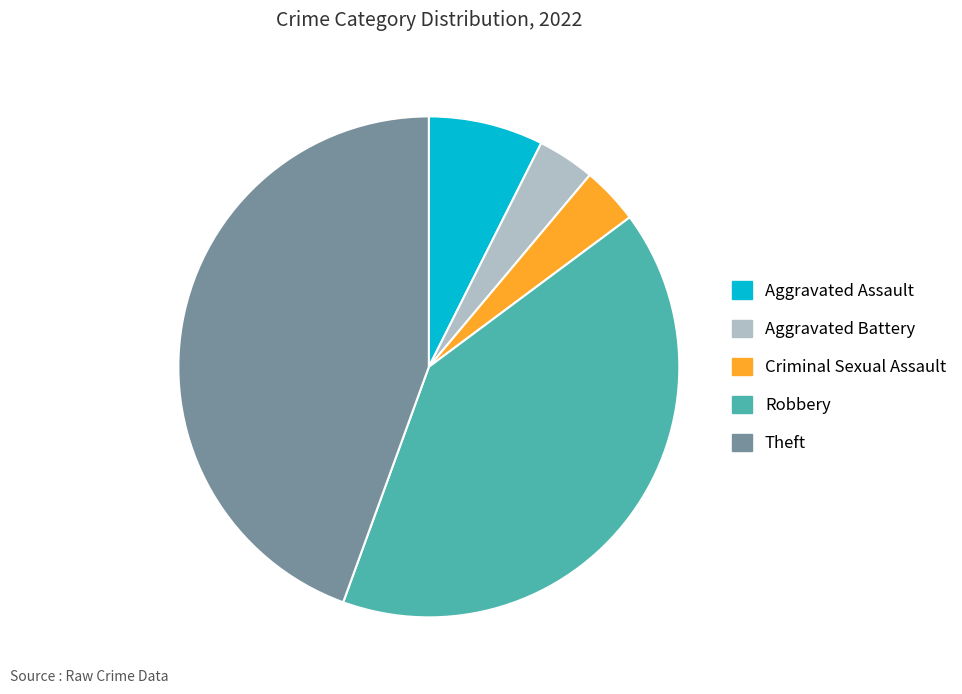

Do Theft and Aggravated Battery together represent more than half of the pie?

No